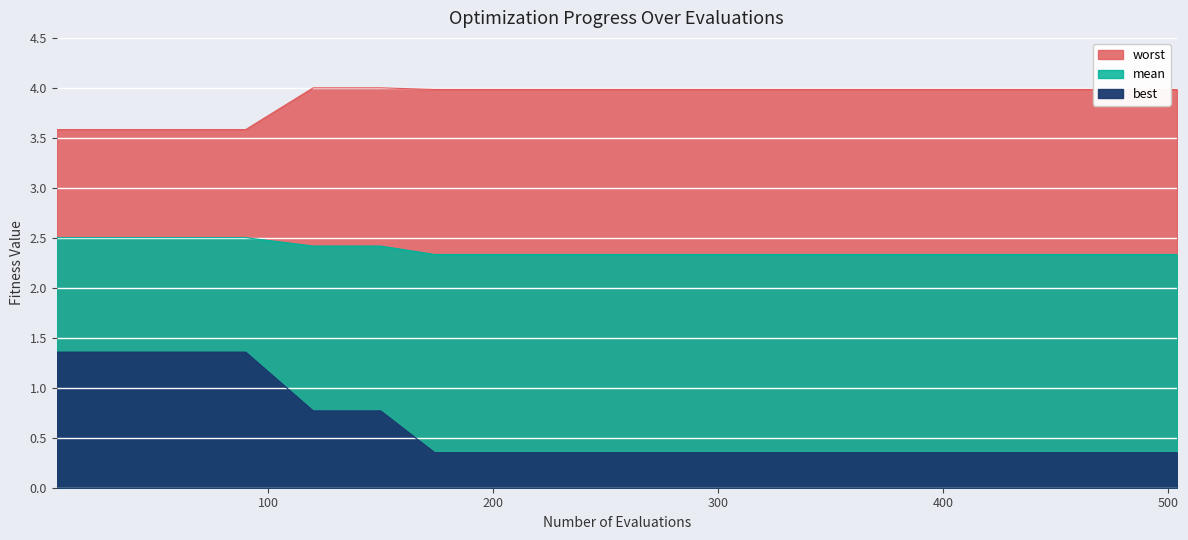

True or false: best and mean intersect in this chart.

False